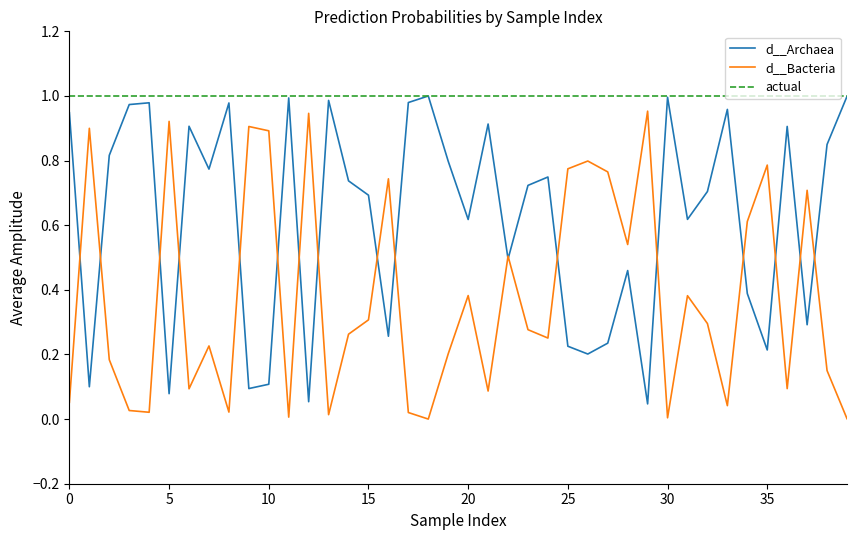

Which series has the largest total across all categories?

actual